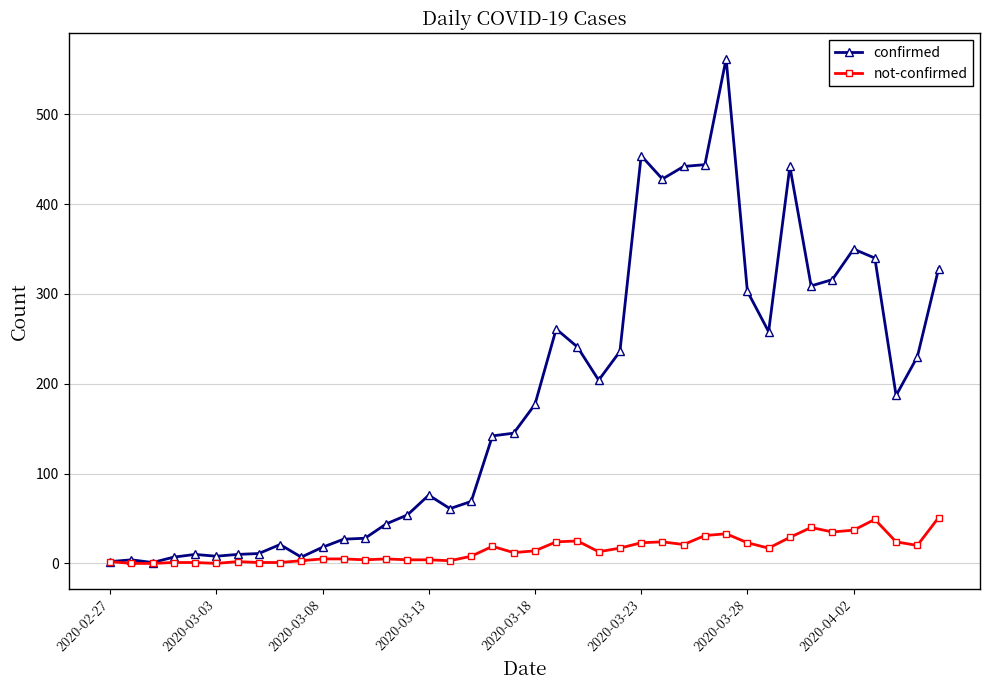

What is the lowest value of the confirmed series?

1